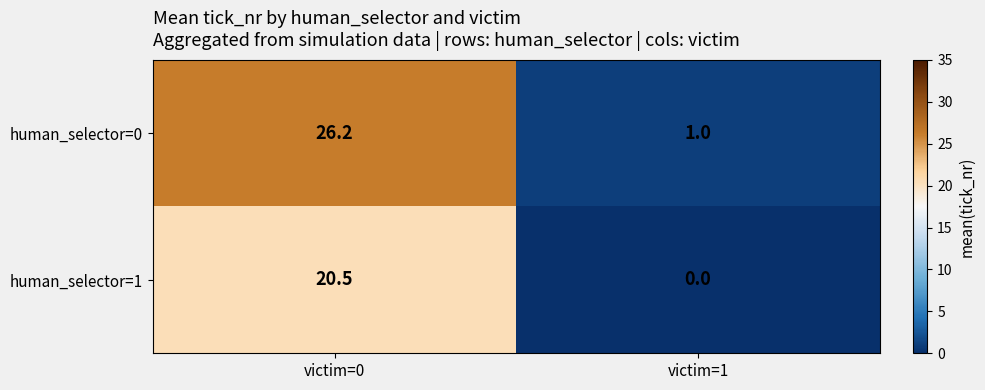

What is the approximate value of human_selector=0 at victim=1?

1.0